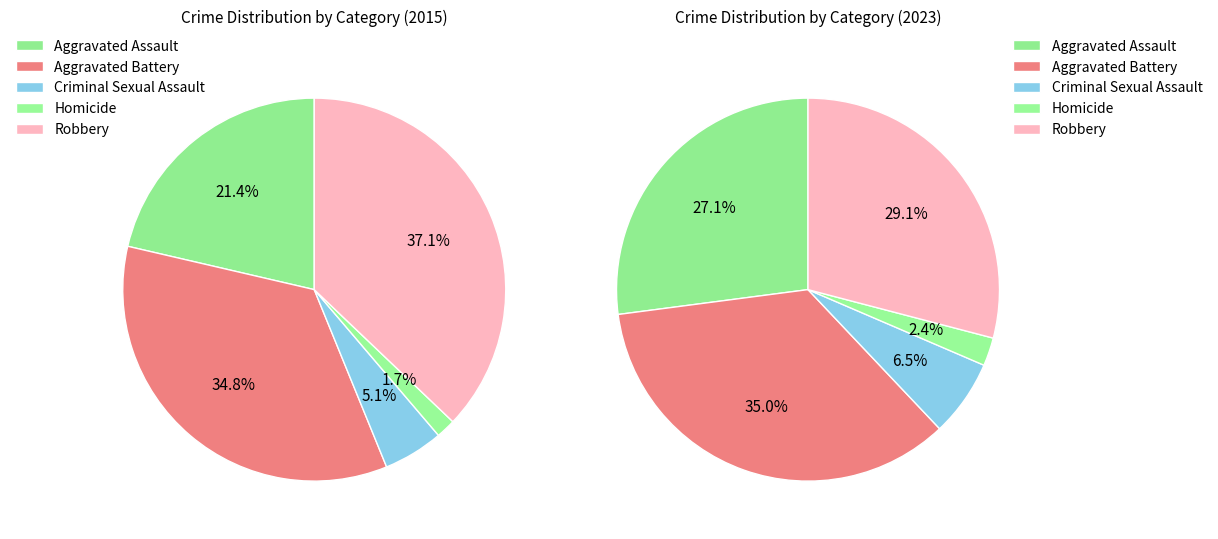

Is there any slice that represents more than half of the pie?

No